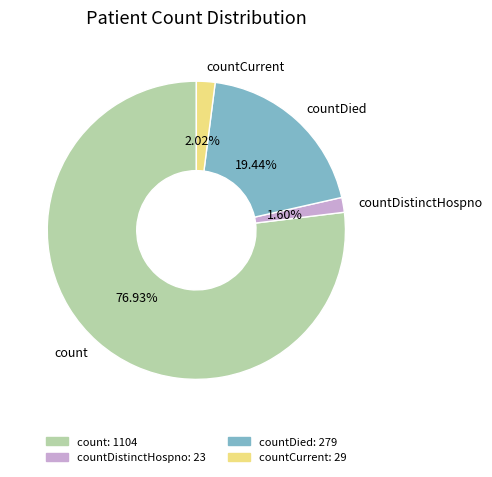

What portion of the pie excludes countDied?

80.6%